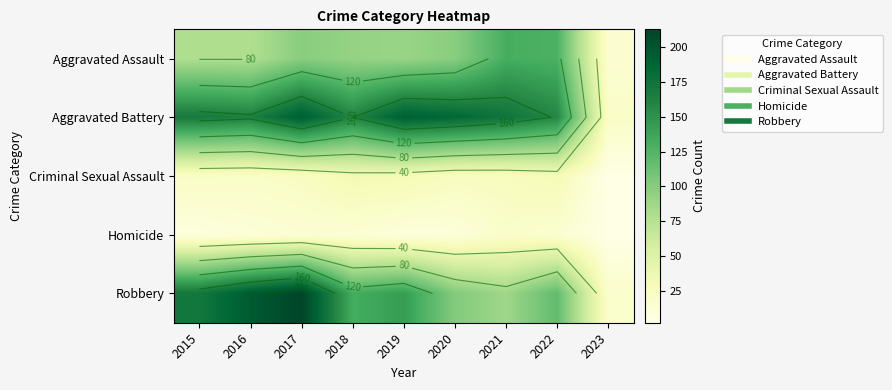

What is the difference between the Robbery values at 2020 and 2019?

41